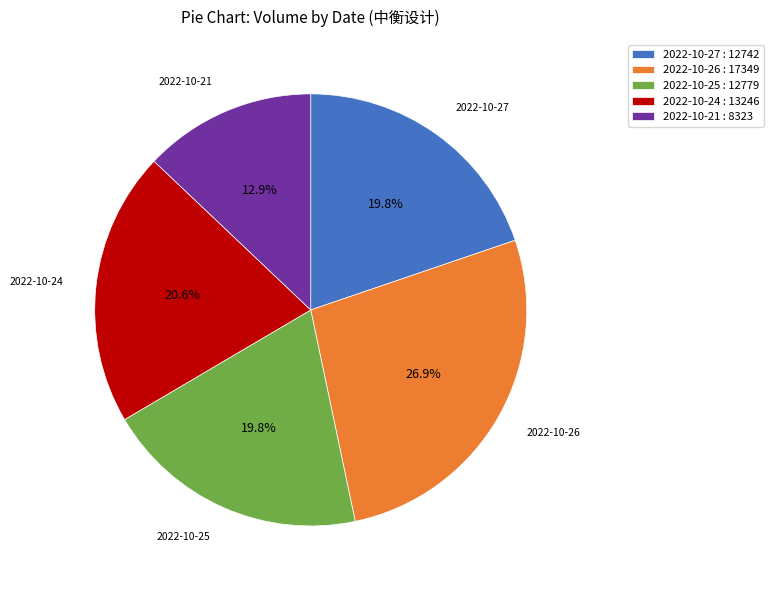

Which category has the biggest portion of the pie?

2022-10-26